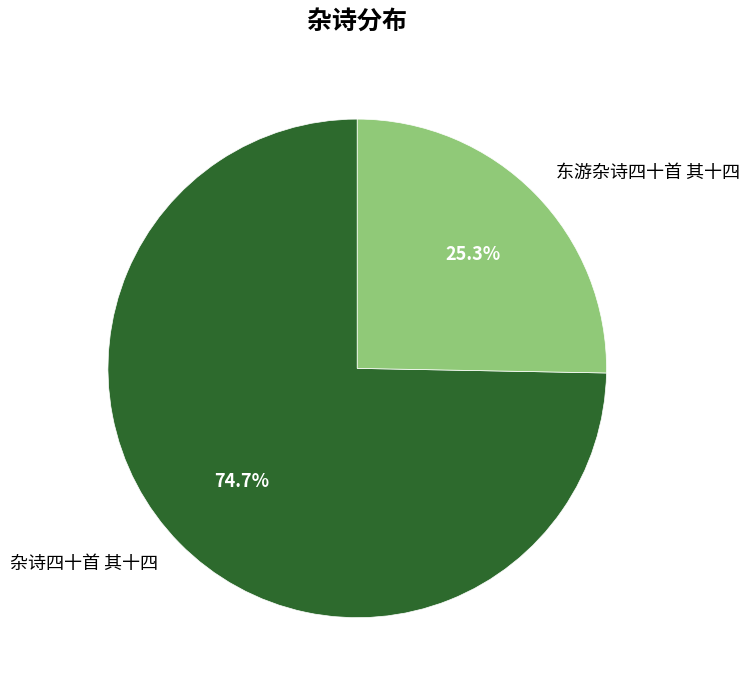

To the nearest percent, what is the average slice percentage?

50%